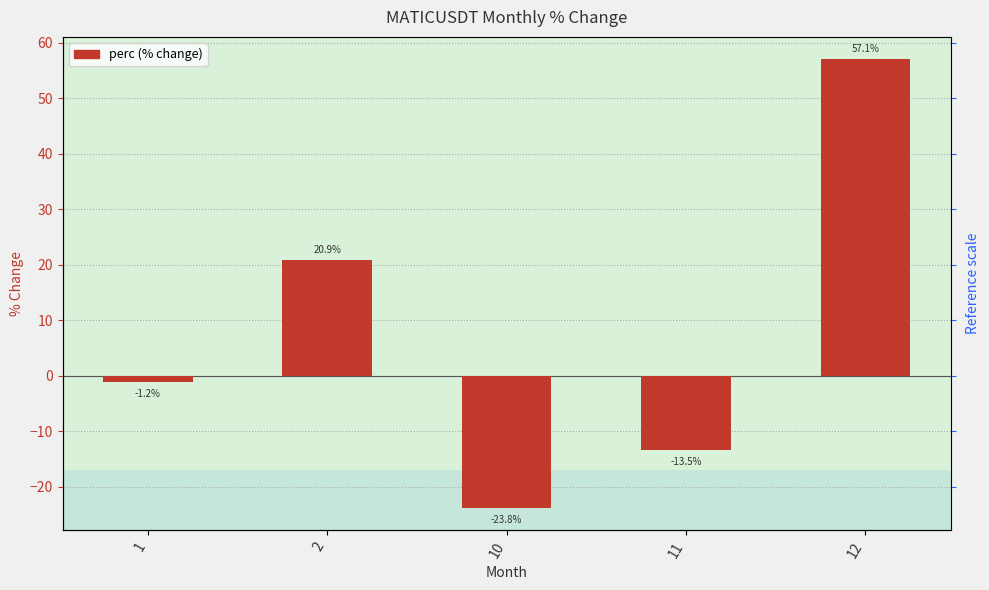

At which category does the chart reach its minimum across all series?

10